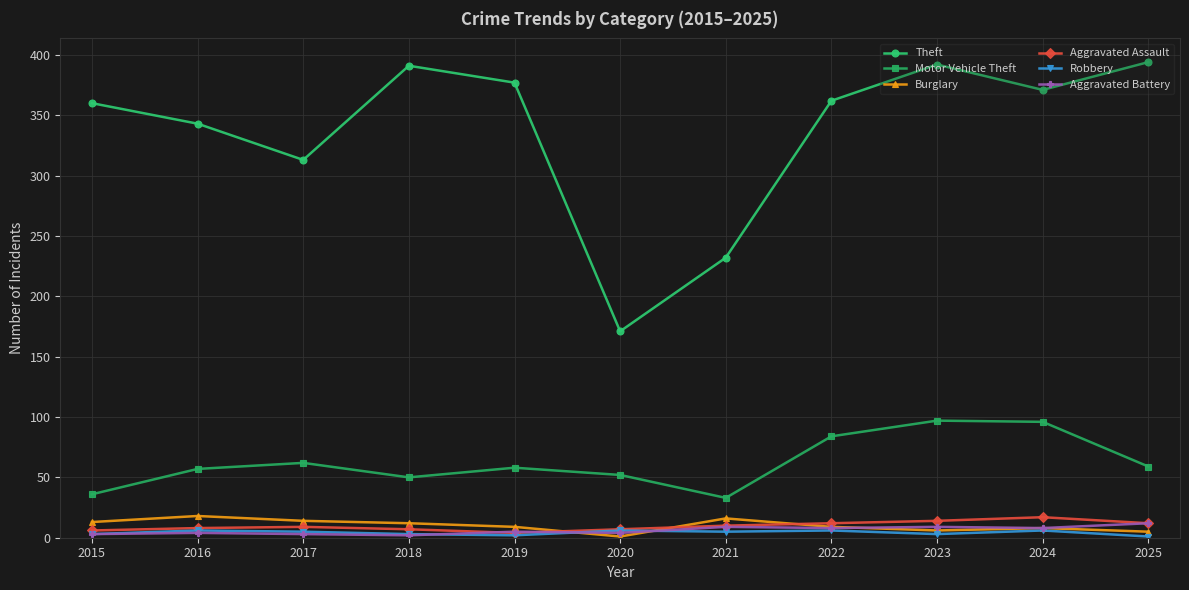

What is the lowest value of the Burglary series?

1